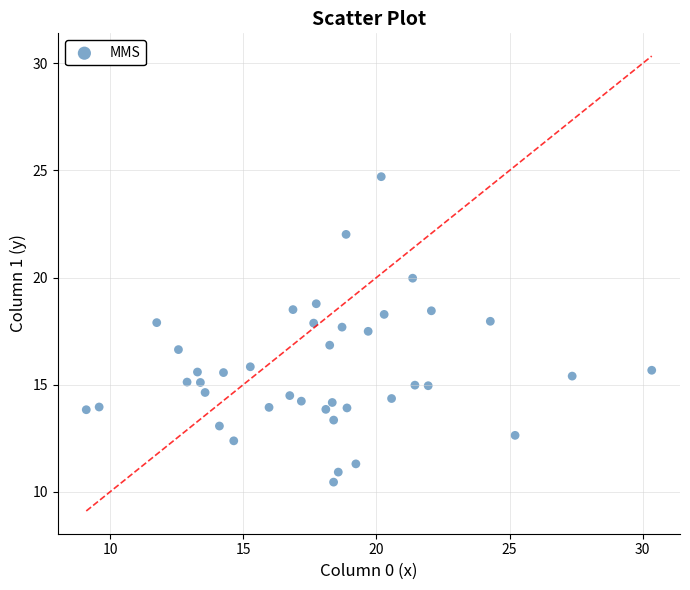

What is the range of Y values (max minus min)?

14.3